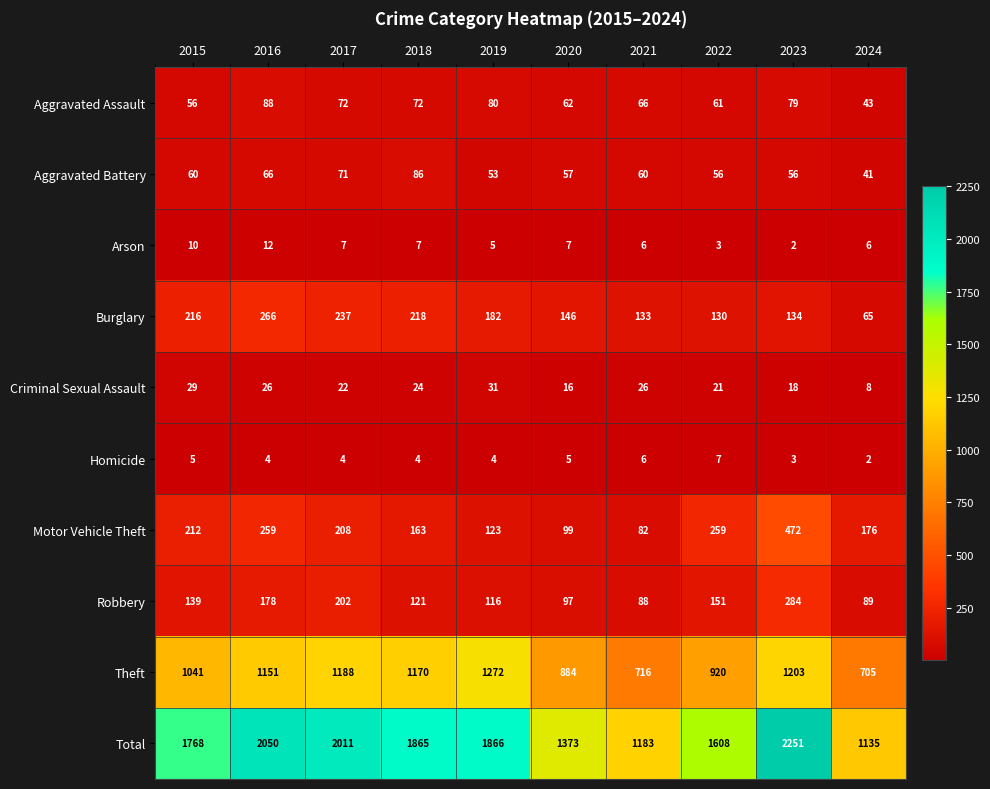

At which label is Aggravated Assault closest to 65?

2021